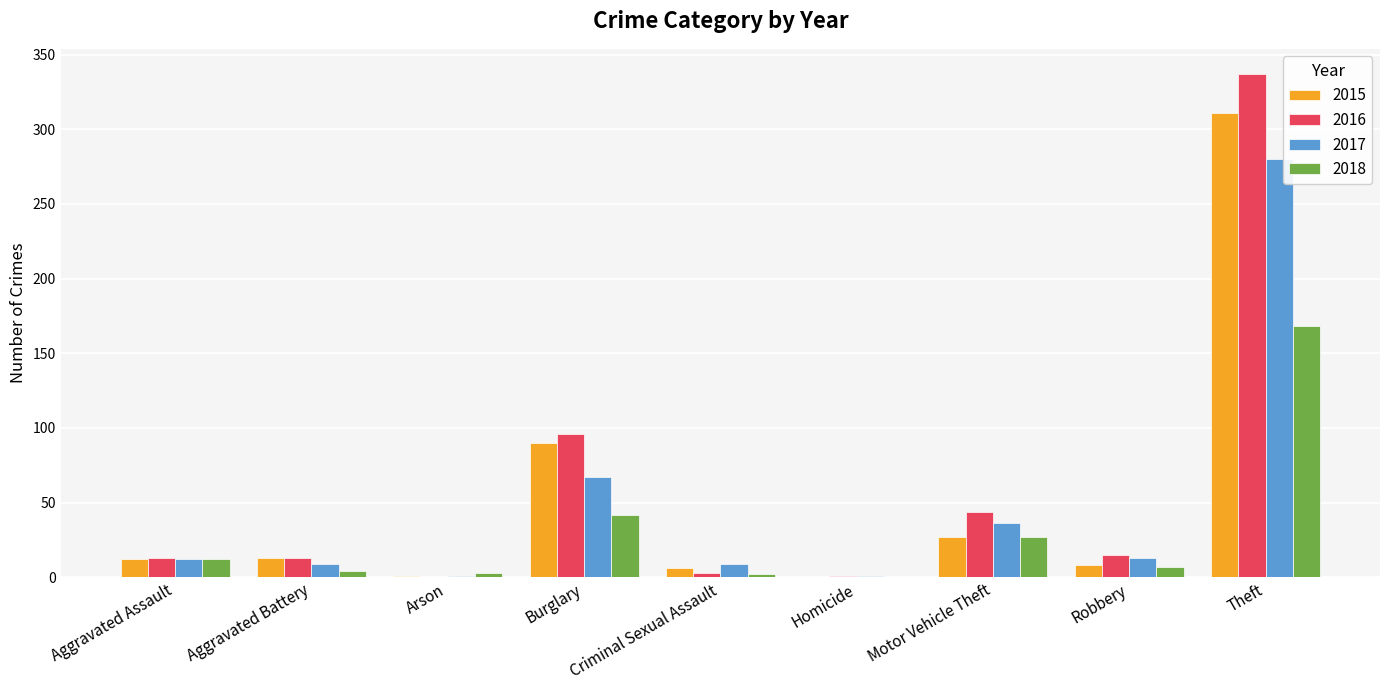

What is the average value of the 2015 series?

52